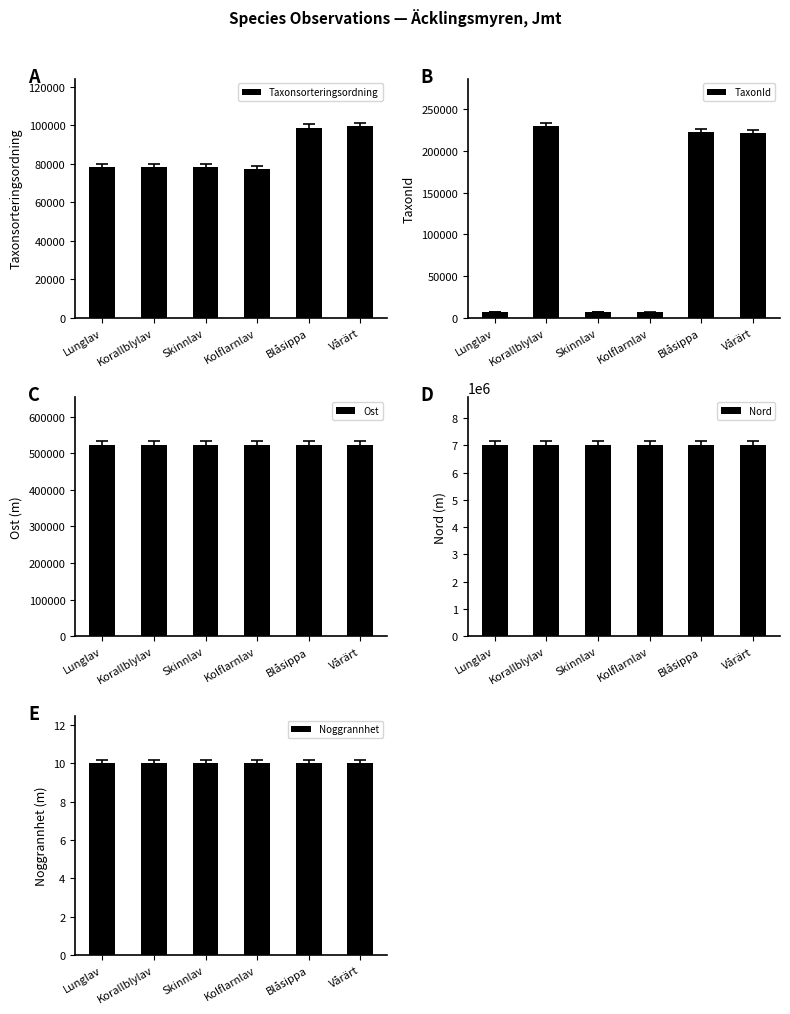

How many bars are there in total?

30